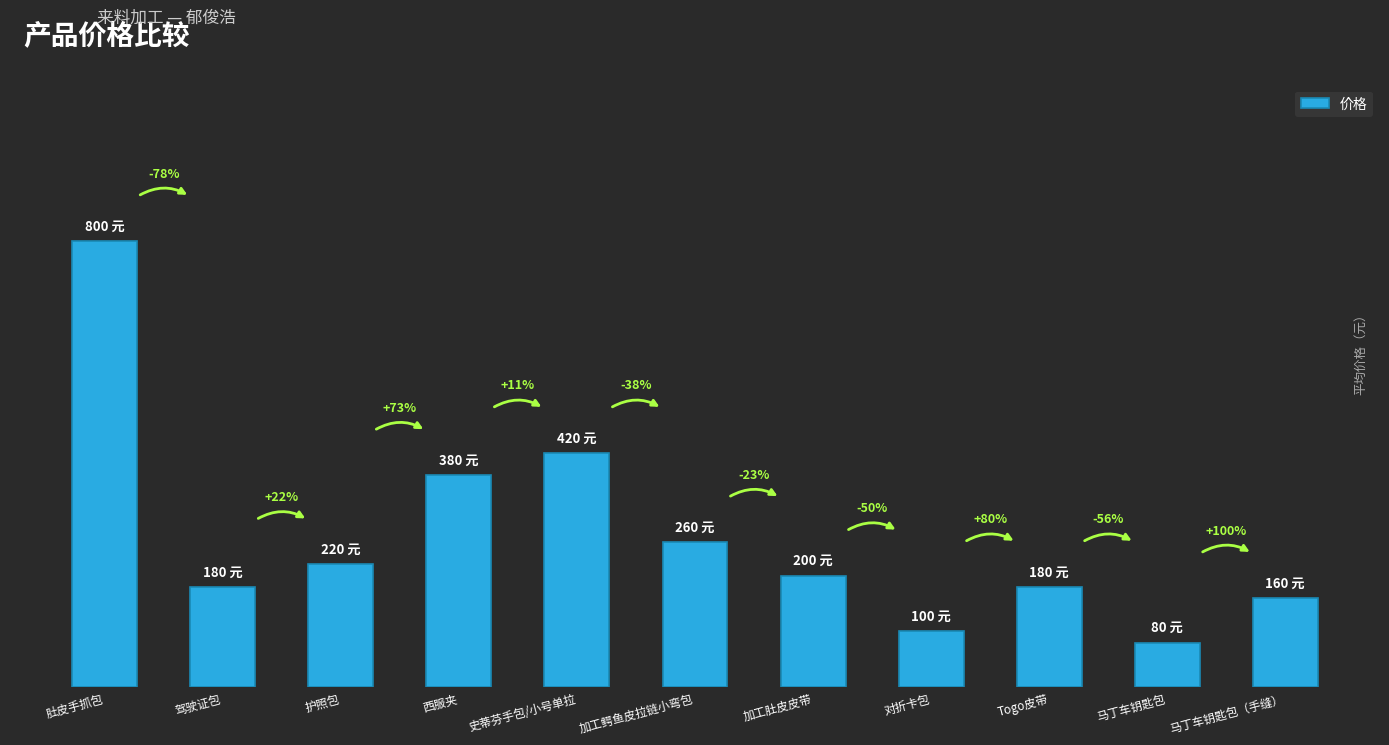

Are the bars horizontal?

No